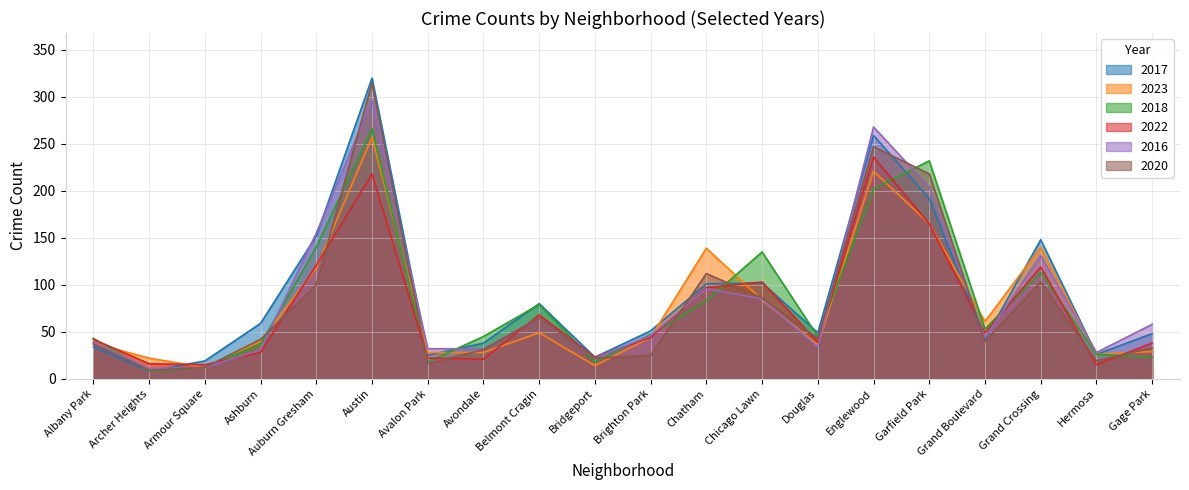

How many distinct data groups are displayed?

6